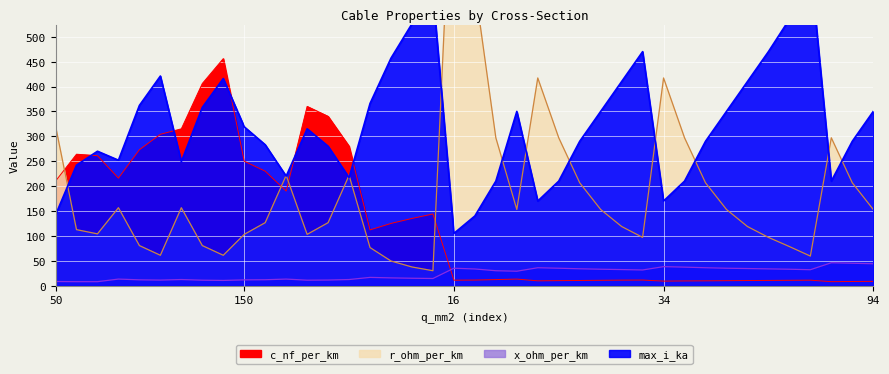

Reading right to left, list all the values displayed in this chart.

c_nf_per_km: 8.7	8.4	8.0	11.0	10.8	10.5	10.3	10.0	9.7	9.5	9.2	11.2	11.1	10.8	10.4	10.1	9.7	13.2	12.2	11.2	11.0	144.0	135.0	125.0	112.0	280.0	340.0	360.0	190.0	230.0	250.0	456.0	406.0	315.0	304.0	273.0	216.0	261.0	264.0	210.0
x_ohm_per_km: 44.0	45.0	46.0	32.0	33.0	33.7	34.4	35.0	36.0	37.2	38.2	31.5	32.3	33.0	33.9	35.0	36.0	29.0	30.0	33.5	35.0	14.4	14.9	15.6	16.6	12.3	11.3	11.0	13.2	11.9	11.6	10.5	11.0	12.3	11.2	11.7	13.2	8.0	8.0	8.3
max_i_ka: 350.0	290.0	210.0	645.0	535.0	470.0	410.0	350.0	290.0	210.0	170.0	470.0	410.0	350.0	290.0	210.0	170.0	350.0	210.0	140.0	105.0	588.0	526.0	457.0	366.0	217.0	280.0	315.0	220.0	283.0	319.0	416.0	358.0	249.0	421.0	362.0	252.0	270.0	242.0	142.0
r_ohm_per_km: 153.0	206.6	296.9	59.4	78.5	97.0	118.8	153.0	206.6	296.9	417.1	97.0	118.8	153.0	206.6	296.9	417.1	153.0	296.9	600.6	938.5	30.0	37.5	49.5	76.5	221.5	126.5	103.0	221.5	126.5	103.0	61.0	80.5	156.5	61.0	80.5	156.5	104.0	112.5	321.0